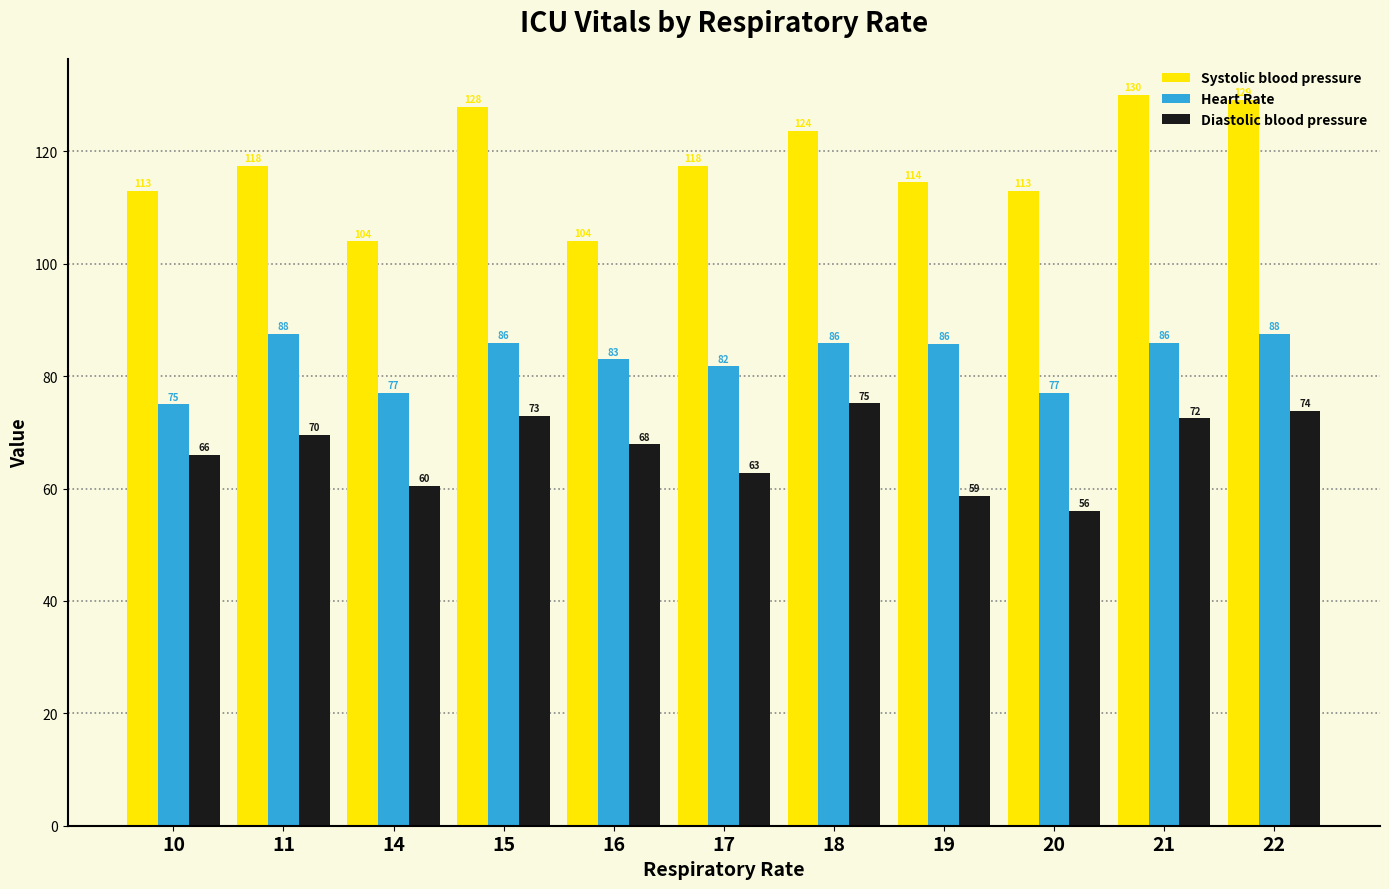

True or false: Diastolic blood pressure has a value of 114.8 at 11.

False